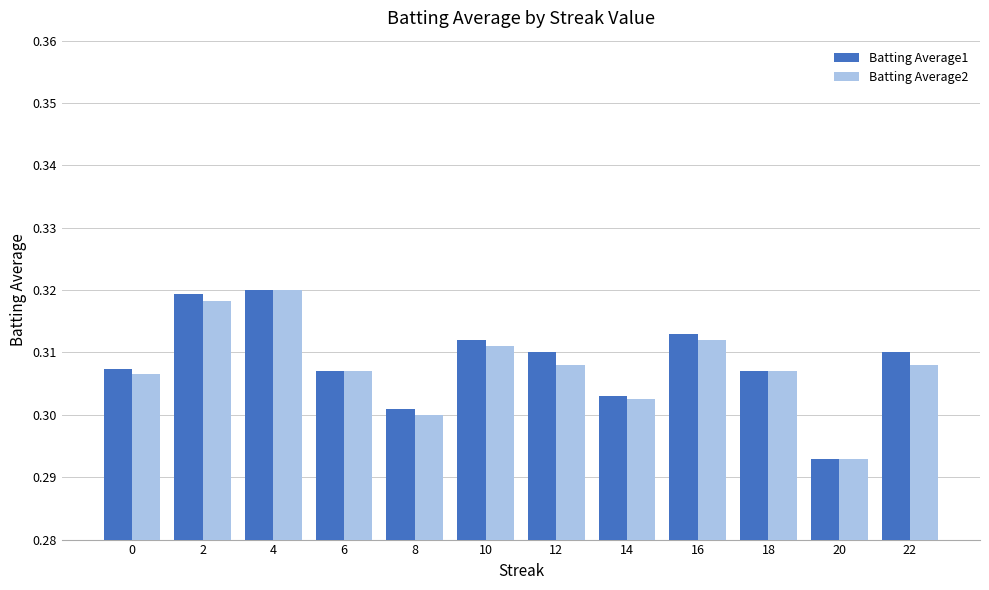

At which category does the chart reach its minimum across all series?

20